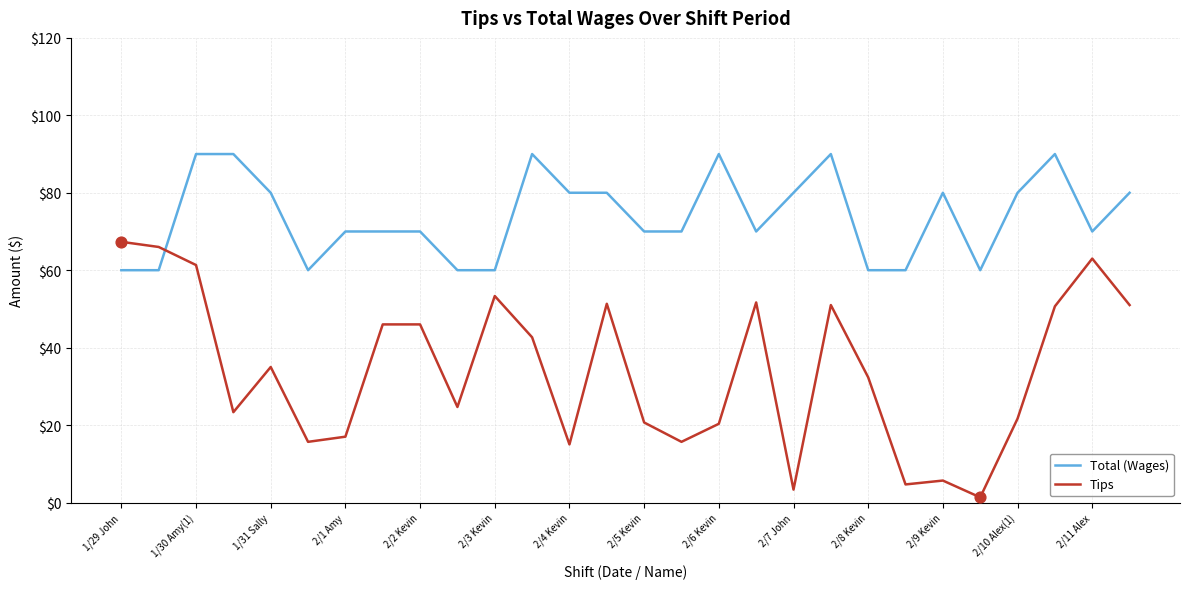

Which series has the widest spread of values?

Tips